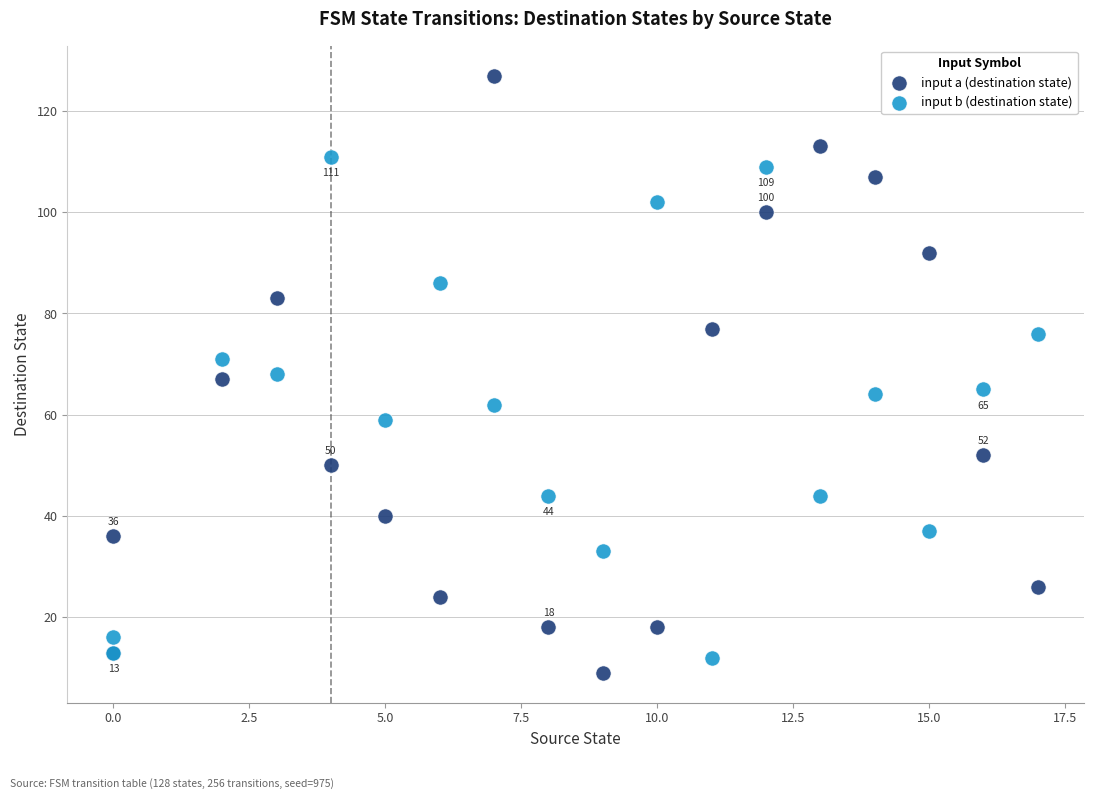

Which series reaches the maximum Y coordinate?

input a (destination state)